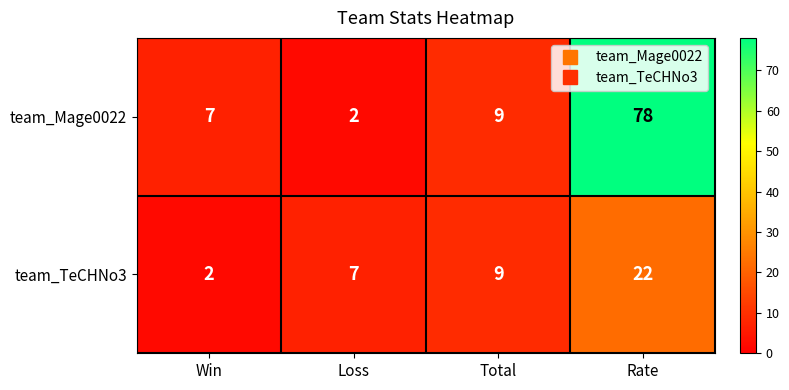

List the series in order of their overall mean, highest first.

team_Mage0022, team_TeCHNo3